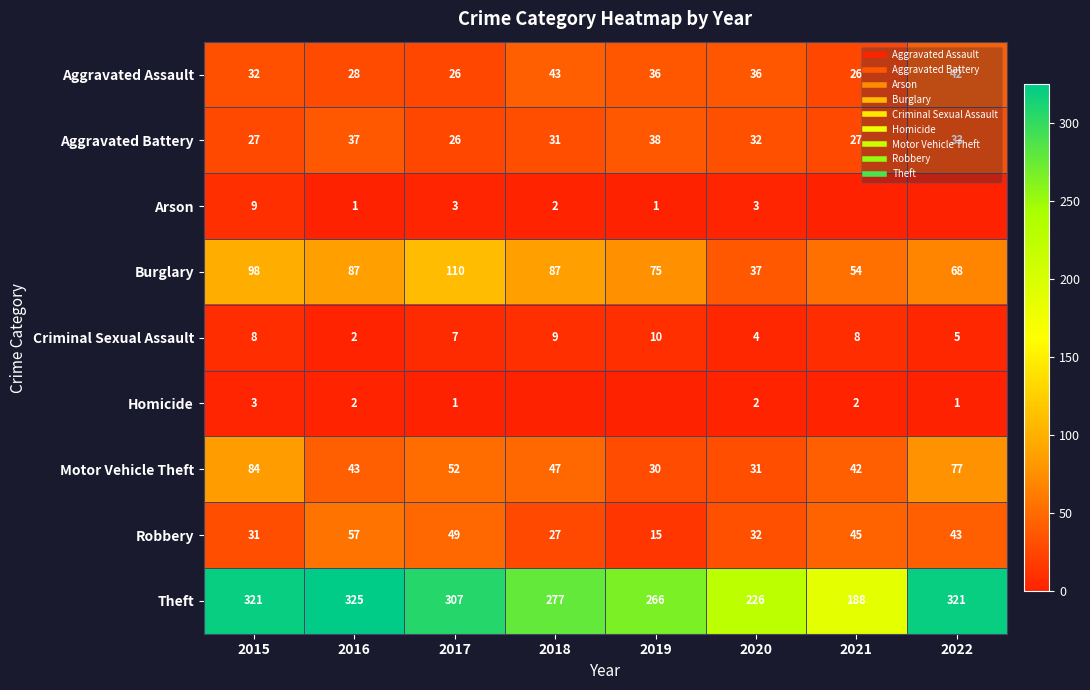

Where is Motor Vehicle Theft nearest to the value 57?

2017